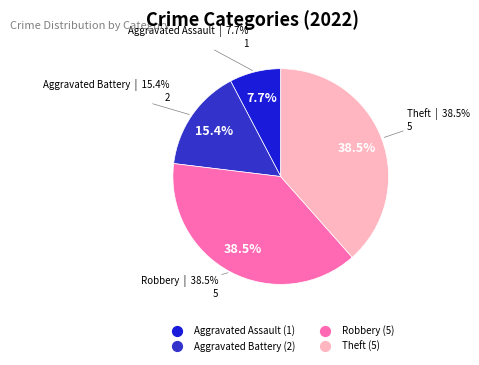

Is Aggravated Assault the majority of the pie?

No